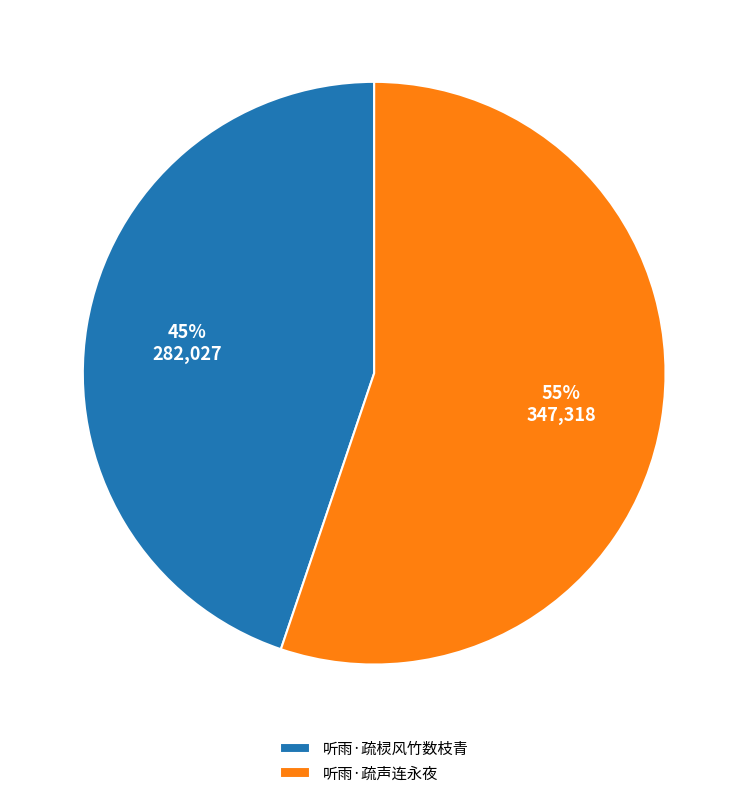

Which category has the smallest portion of the pie?

听雨·疏棂风竹数枝青